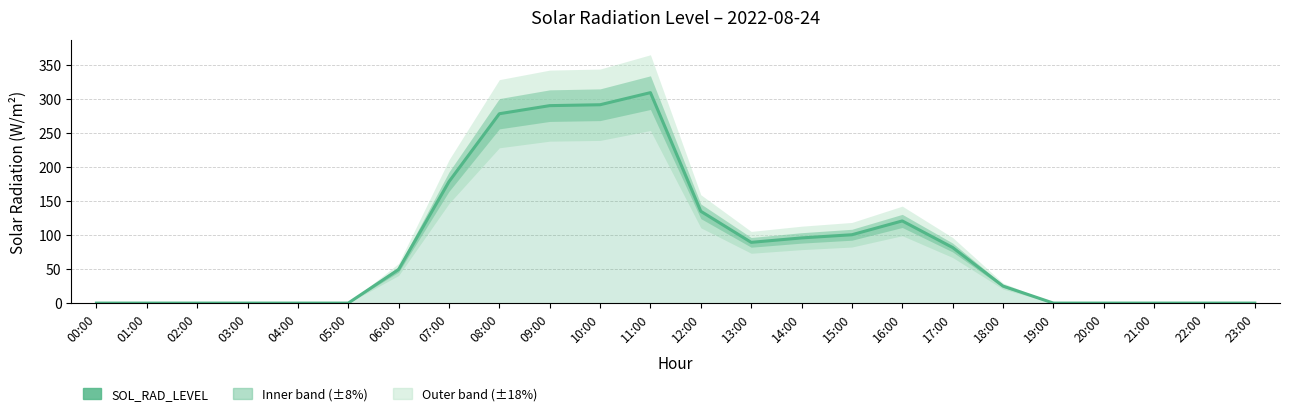

Reading left to right, list all the values displayed in this chart.

0.0	0.0	0.0	0.0	0.0	0.0	49.4	178.2	277.9	289.8	291.1	308.9	134.8	89.2	95.7	100.3	120.6	81.6	25.0	0.0	0.0	0.0	0.0	0.0